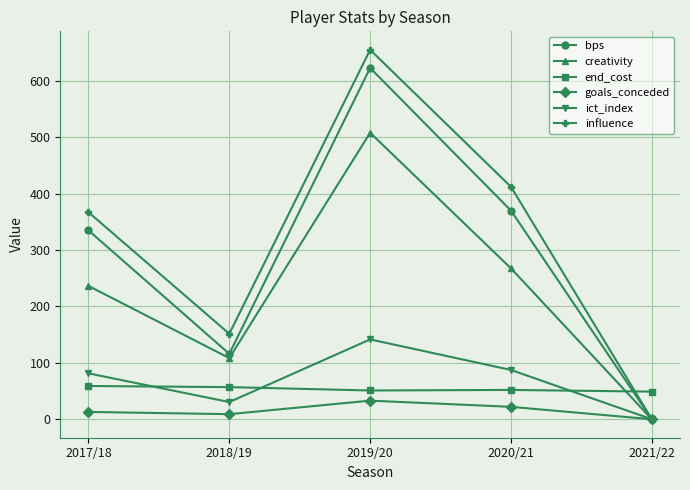

Does the chart have visible grid lines?

Yes